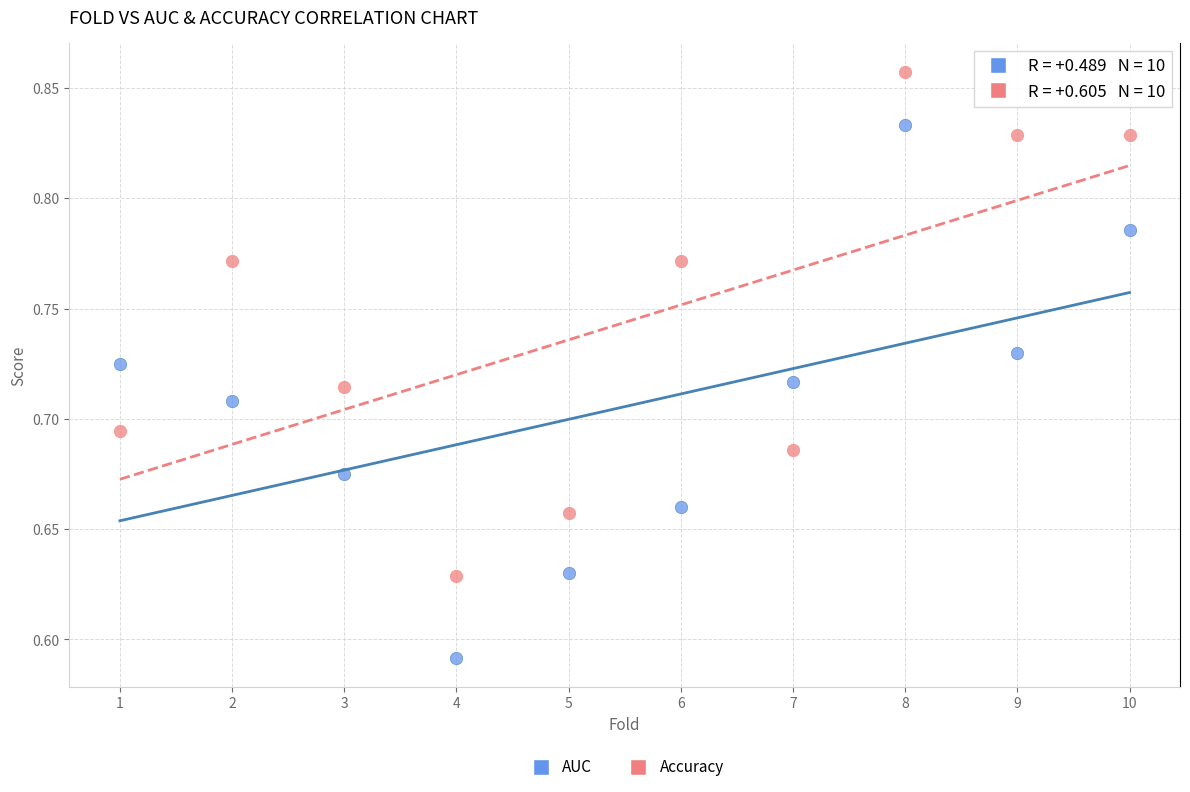

Which series reaches the minimum Y coordinate?

AUC